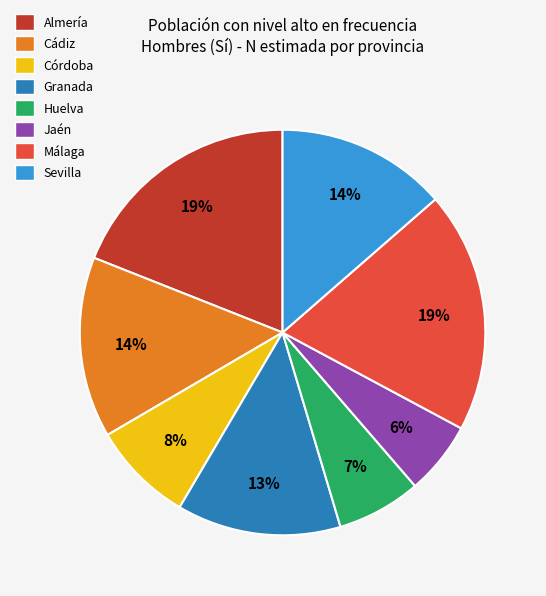

Which has a higher value, Jaén or Sevilla?

Sevilla